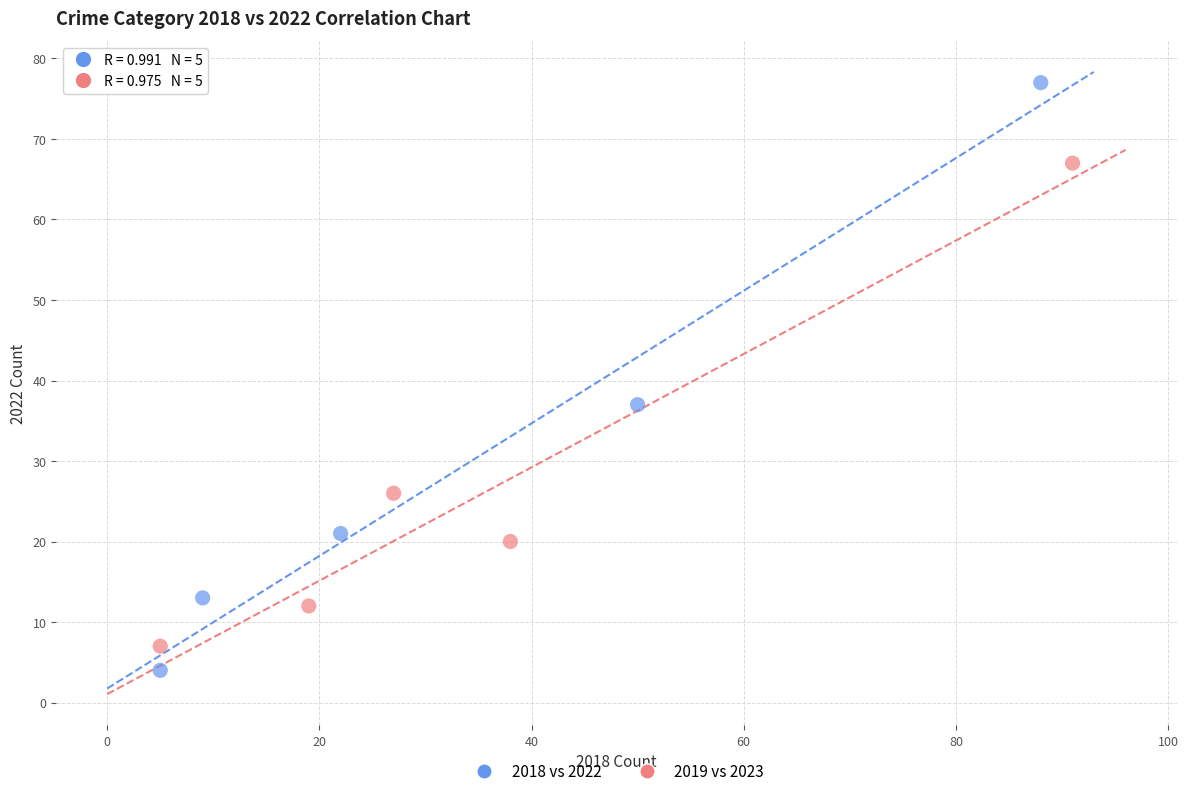

Which series contains the highest Y value?

2018 vs 2022